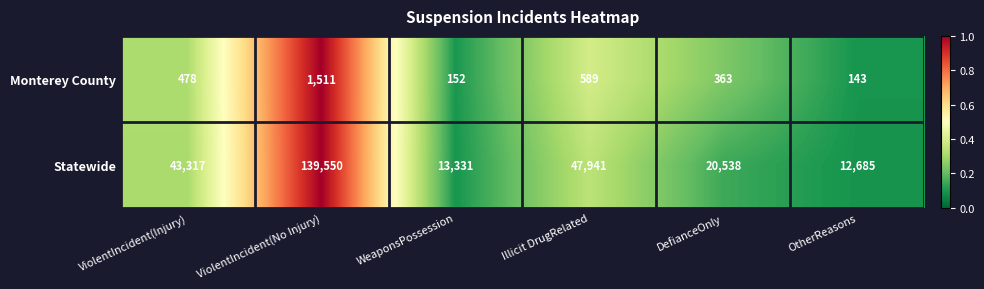

What is the difference between the maximum and minimum values in the Monterey County series?

1368